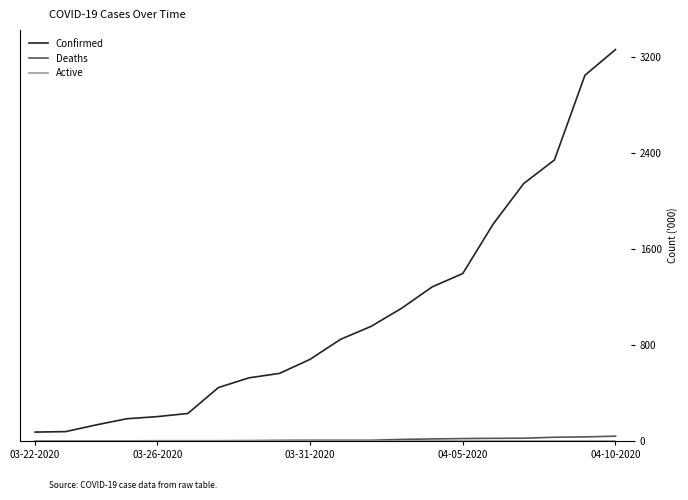

Which series has the largest total across all categories?

Confirmed